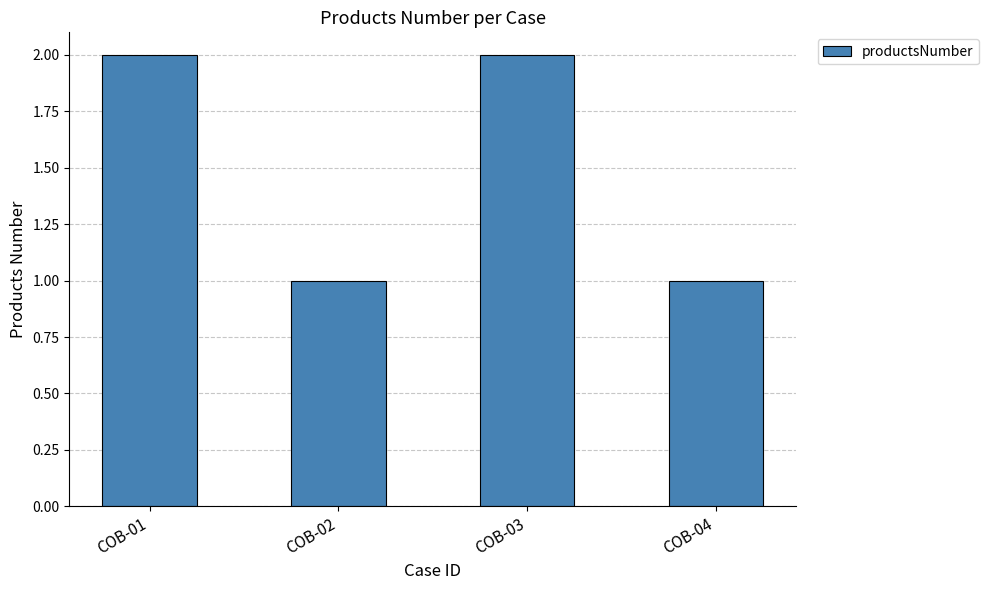

Is it true that the value at COB-01 is 2?

True